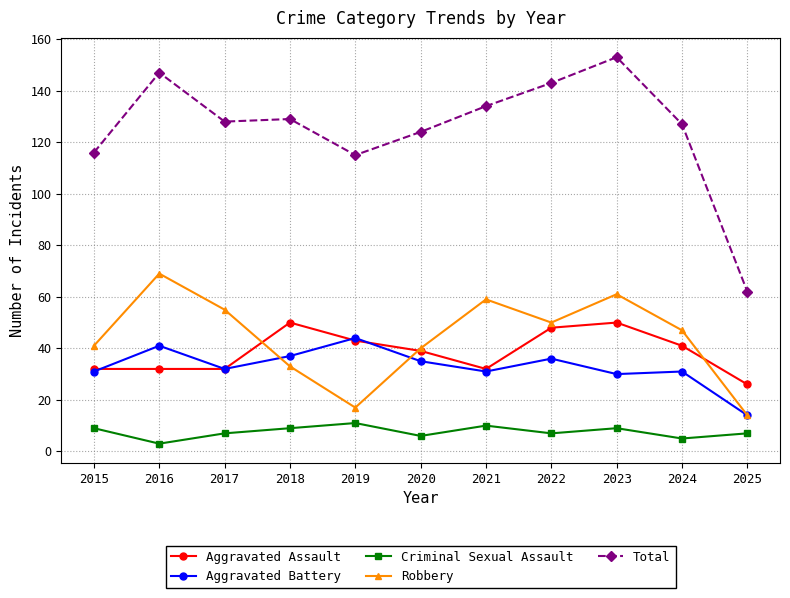

Read the Aggravated Battery value at 2020.

35